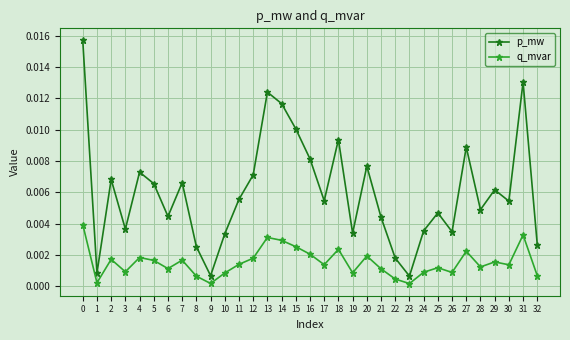

In q_mvar, how many points are higher than both neighbors (excluding endpoints)?

10